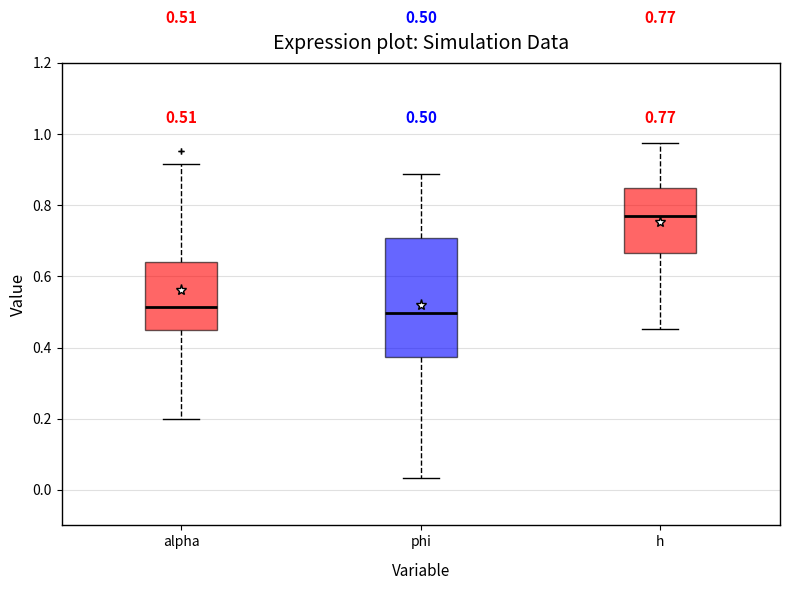

Comparing the boxes themselves (not the whiskers), which one is the tallest?

phi